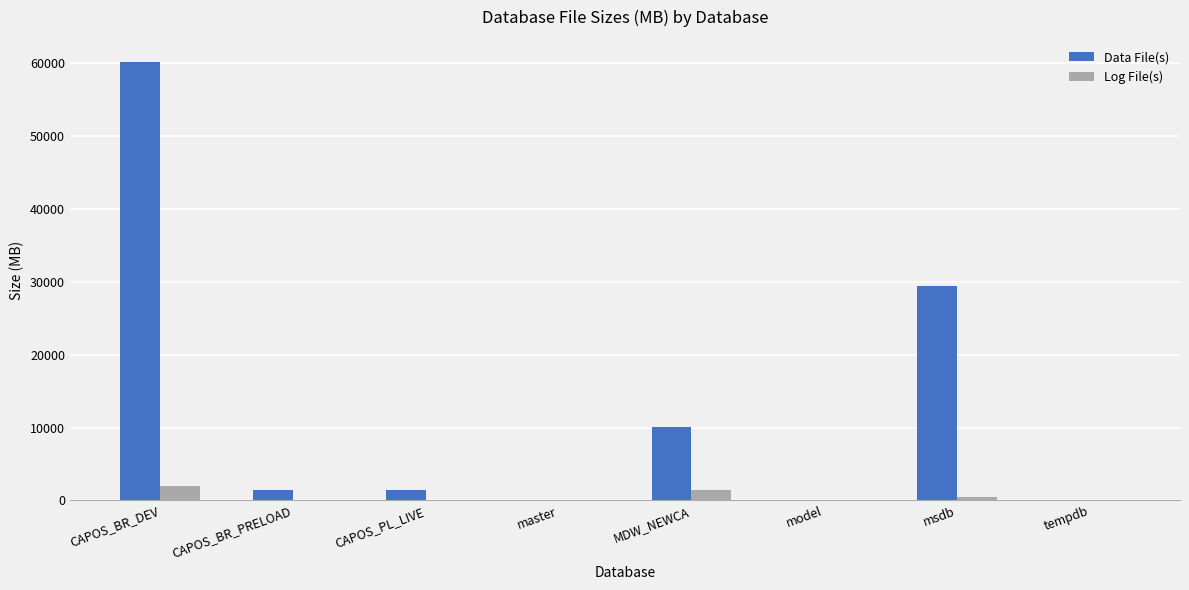

What are all the series names shown in the legend?

Data File(s), Log File(s)